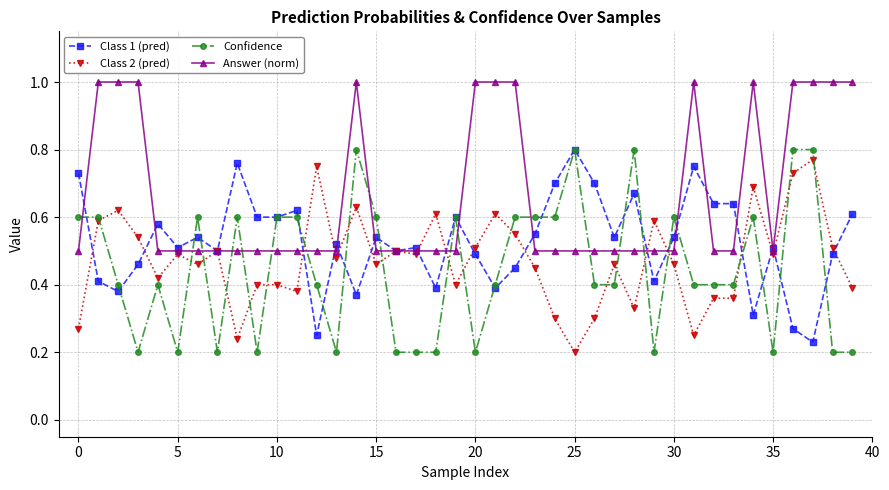

Which series has the largest total across all categories?

Answer (norm)